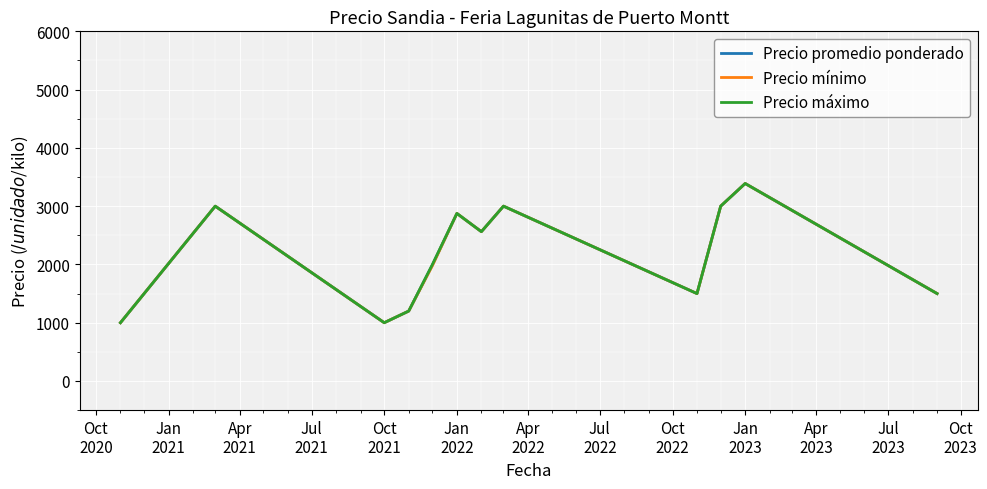

What is the highest value of the Precio mínimo series?

3388.9